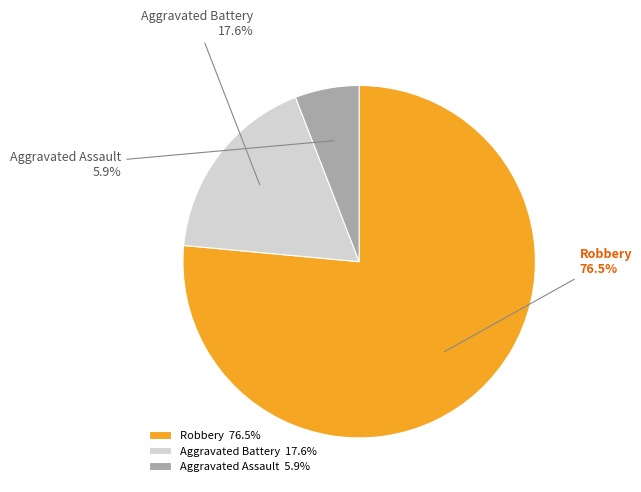

What percentage is the Aggravated Battery slice, to the nearest percent?

18%